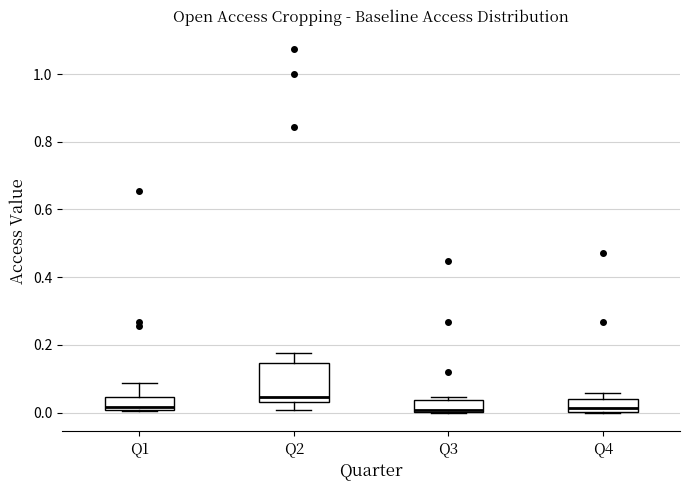

Which box is the tallest, from its lower edge to its upper edge?

Q2